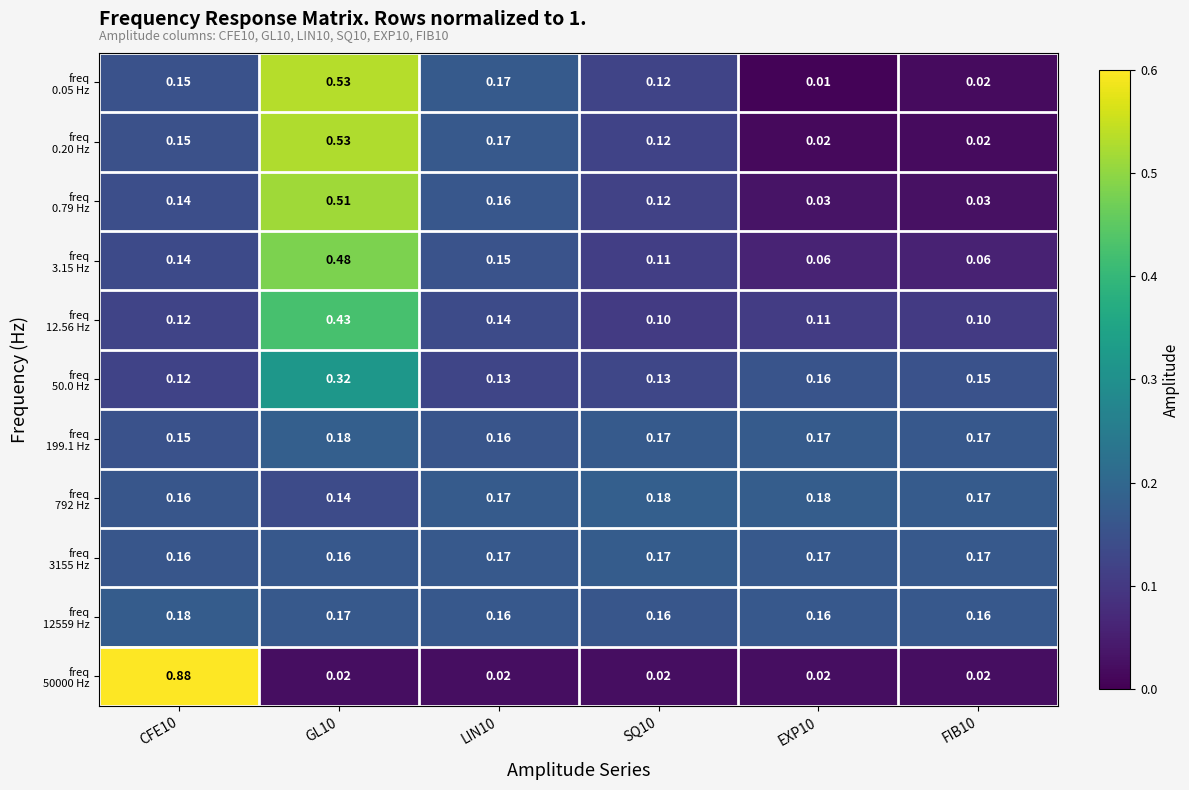

Which label corresponds to the smallest value in the chart?

EXP10